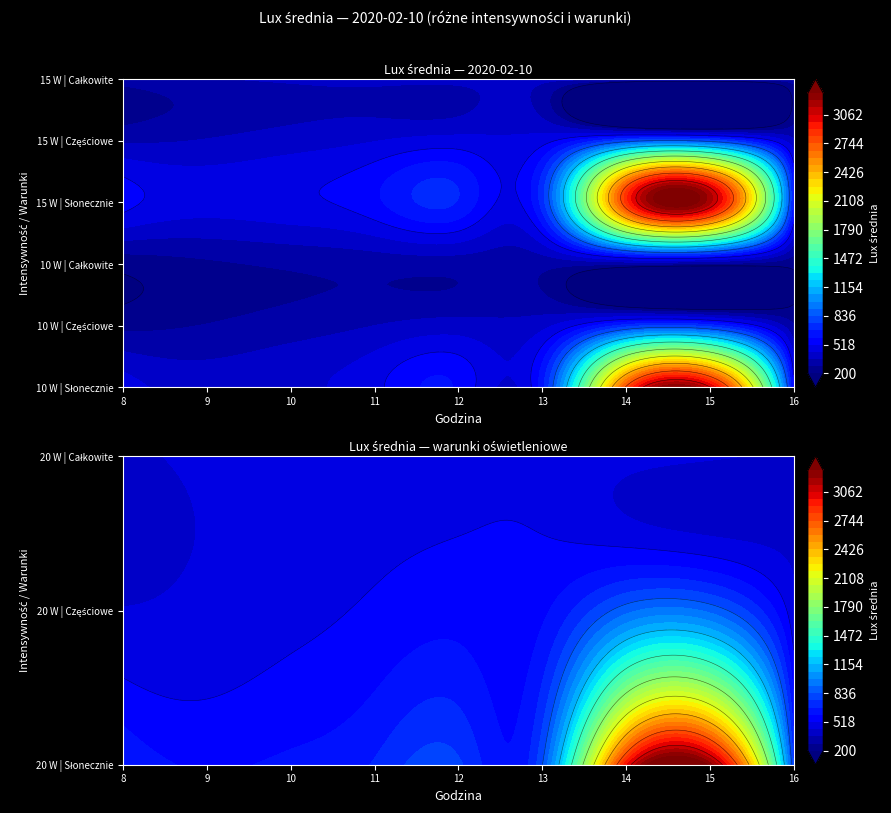

Which series changed the most between 10 and 14?

10 W | Słonecznie